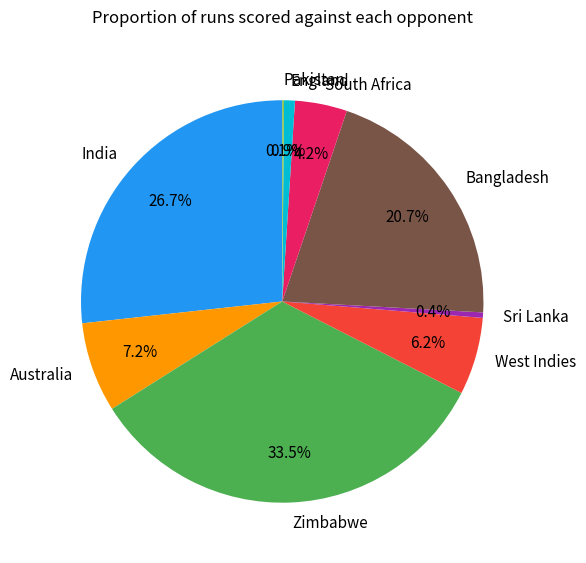

Does Australia represent more than half of the total?

No